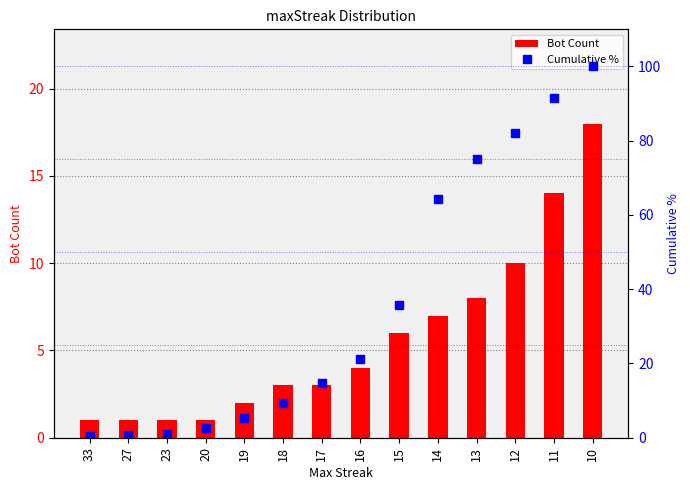

At which category is the sum across all series the highest?

10